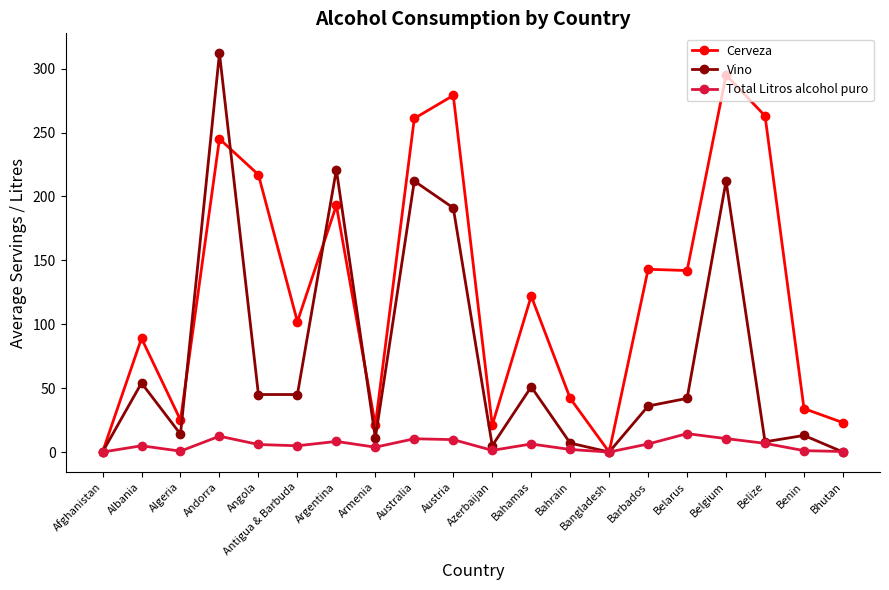

How many data points does each series have?

20